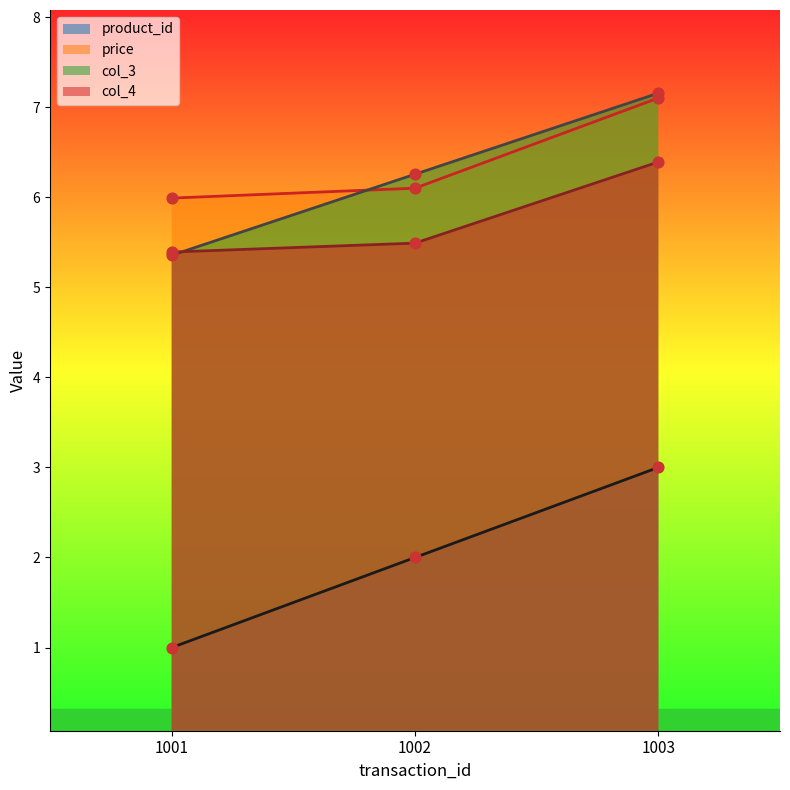

Which series has the widest spread of Y values?

product_id